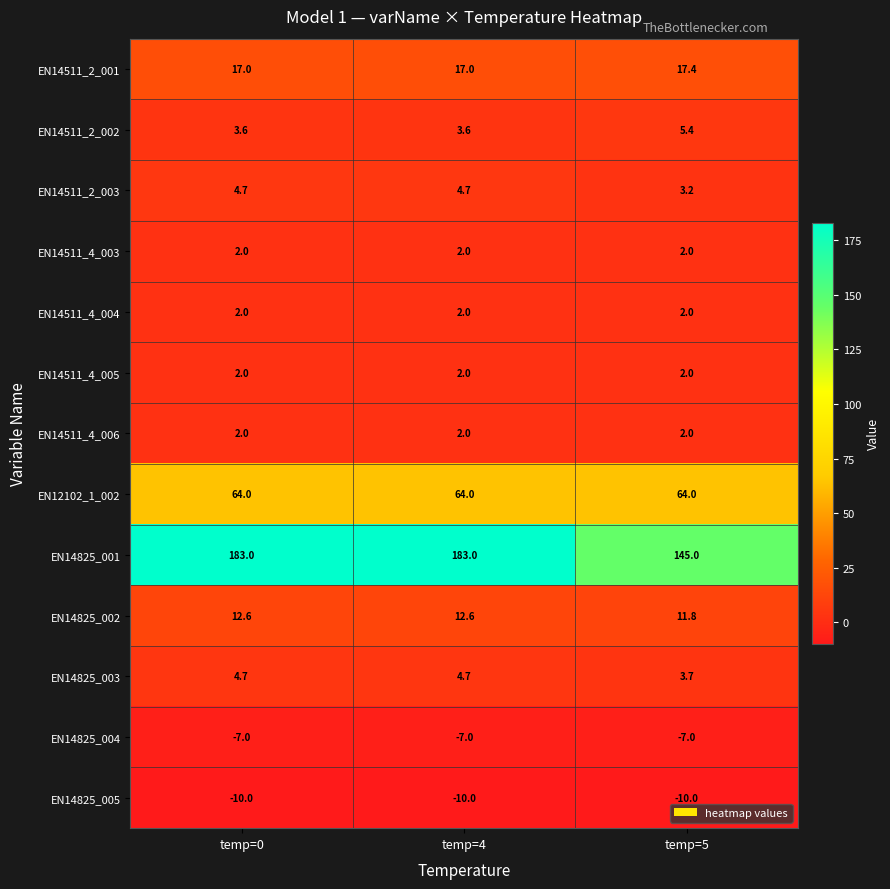

At which label is EN14825_004 closest to -7?

temp=0